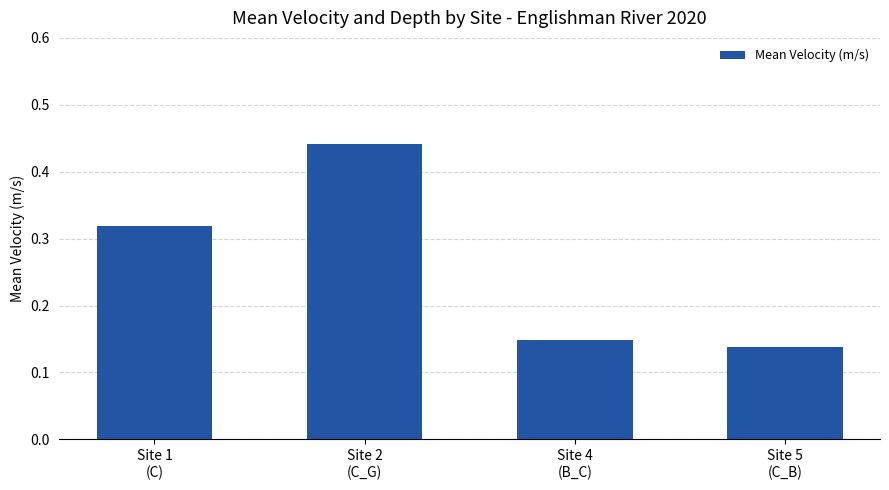

Rank the categories by value from lowest to highest.

Site 5
(C_B), Site 4
(B_C), Site 1
(C), Site 2
(C_G)